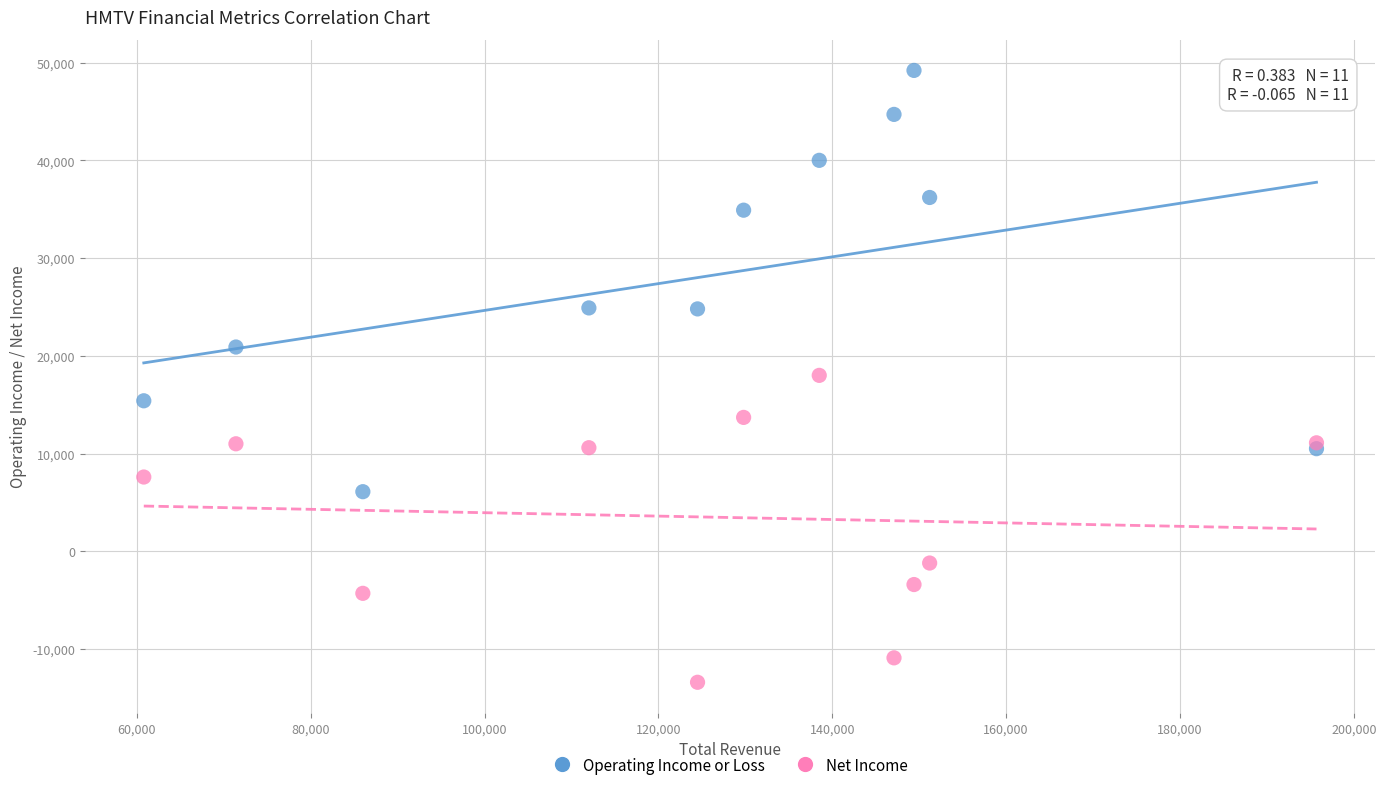

Which series reaches the minimum Y coordinate?

Net Income